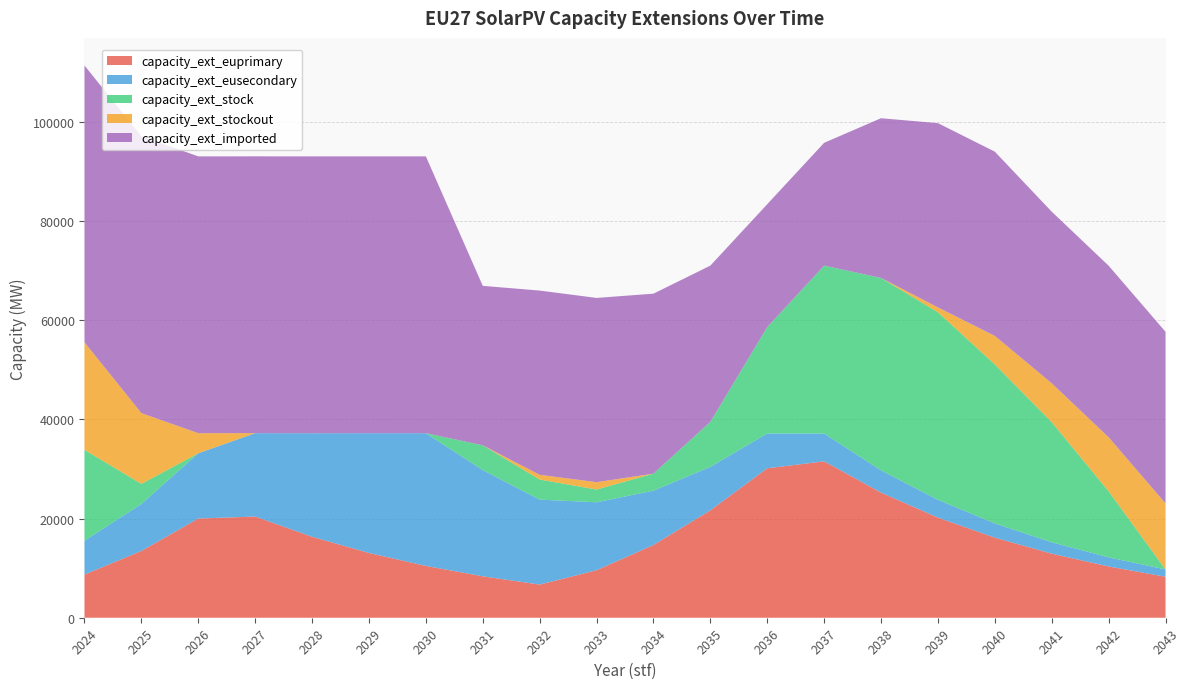

Reading left to right, list all the values displayed in this chart.

capacity_ext_euprimary: 8708.9	13466.9	20004.9	20399.9	16319.9	13055.9	10444.7	8355.8	6684.6	9578.7	14662.1	21647.1	30131.1	31534.2	25227.4	20181.9	16145.5	12916.4	10333.1	8266.5
capacity_ext_eusecondary: 6819.4	9470.8	13153.1	16813.3	20882.9	24152.1	26763.3	21410.6	17128.5	13702.8	10962.2	8769.8	7015.8	5612.7	4490.1	3592.1	2873.7	2298.9	1839.2	1471.3
capacity_ext_stock: 18320.3	4050.1	0.0	5.2	0.0	0.0	0.0	5001.8	4050.3	2567.2	3426.9	9079.2	21461.5	33843.8	38796.7	37806.1	32060.7	24214.0	13324.2	0.0
capacity_ext_stockout: 21679.7	14270.3	4050.1	0.0	5.2	0.0	0.0	0.0	951.5	1483.1	0.0	0.0	0.0	0.0	0.0	990.6	5745.4	7846.7	10889.8	13324.2
capacity_ext_imported: 55812.0	55812.0	55812.0	55806.8	55812.0	55812.0	55812.0	32145.1	37146.9	37146.9	36287.2	31494.6	24764.6	24764.6	32194.0	37146.9	37146.9	34593.1	34593.1	34593.1